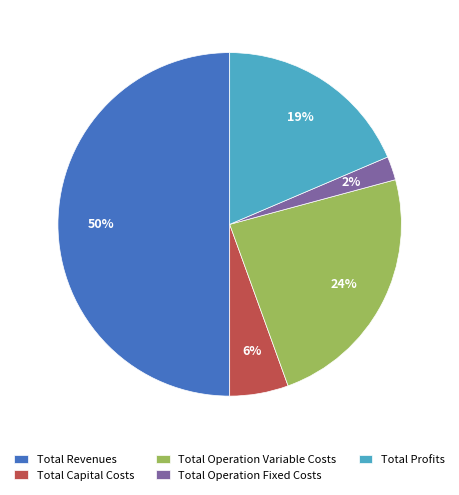

Which category has the biggest portion of the pie?

Total Revenues